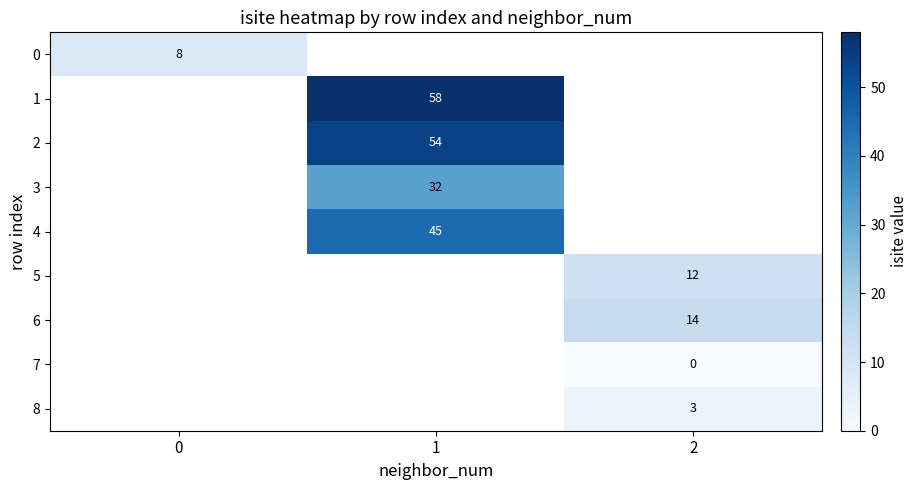

True or false: 4 has a value of 75 at 1.

False